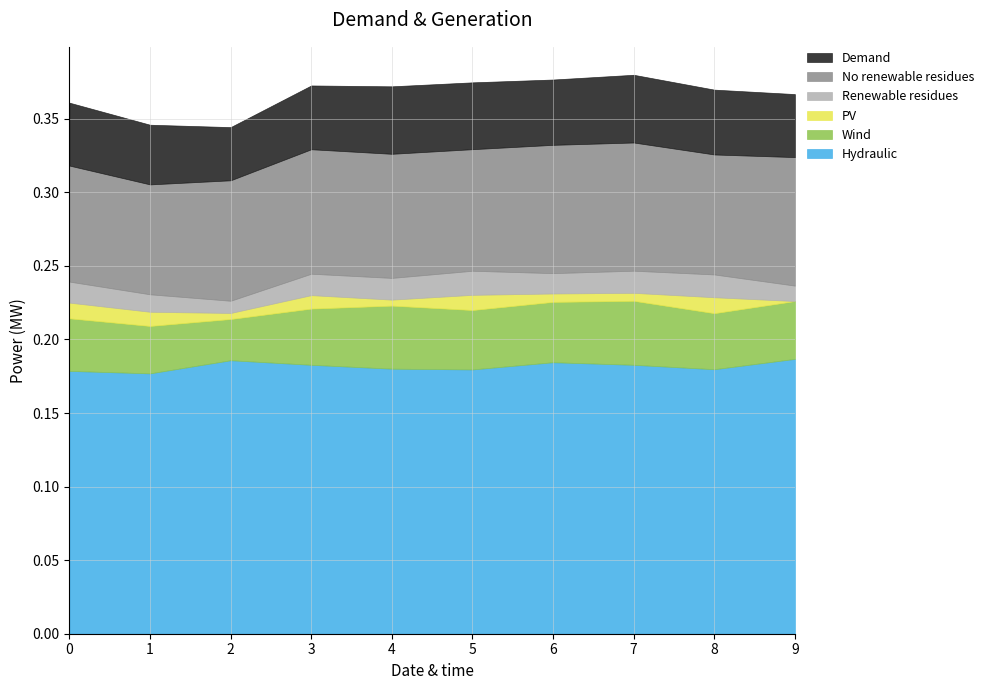

What is the value of the 1 point at the 8th from the left?

0.1